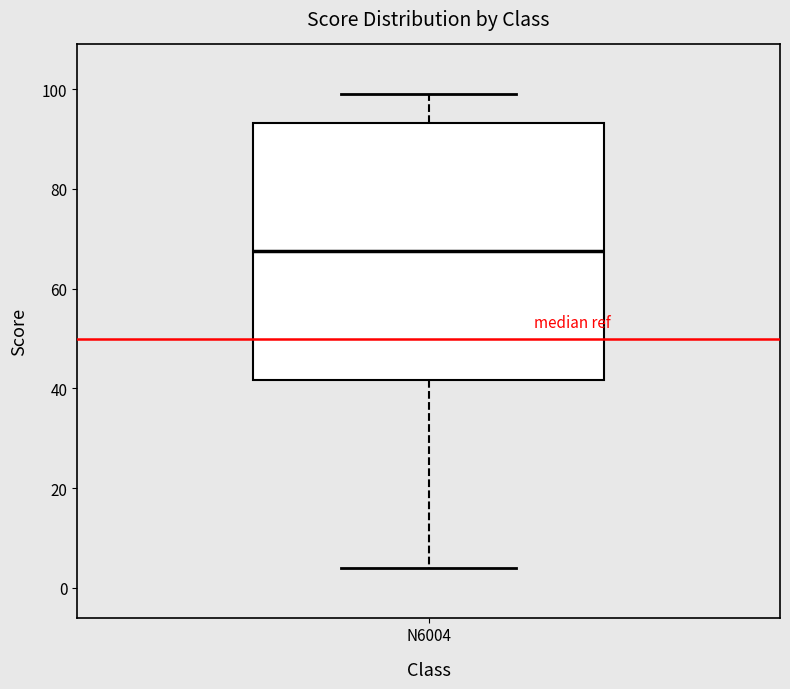

Where is the lower edge of the box for N6004 on the y-axis? The values are not printed on the chart, so give them approximately, as read against the axis.

42